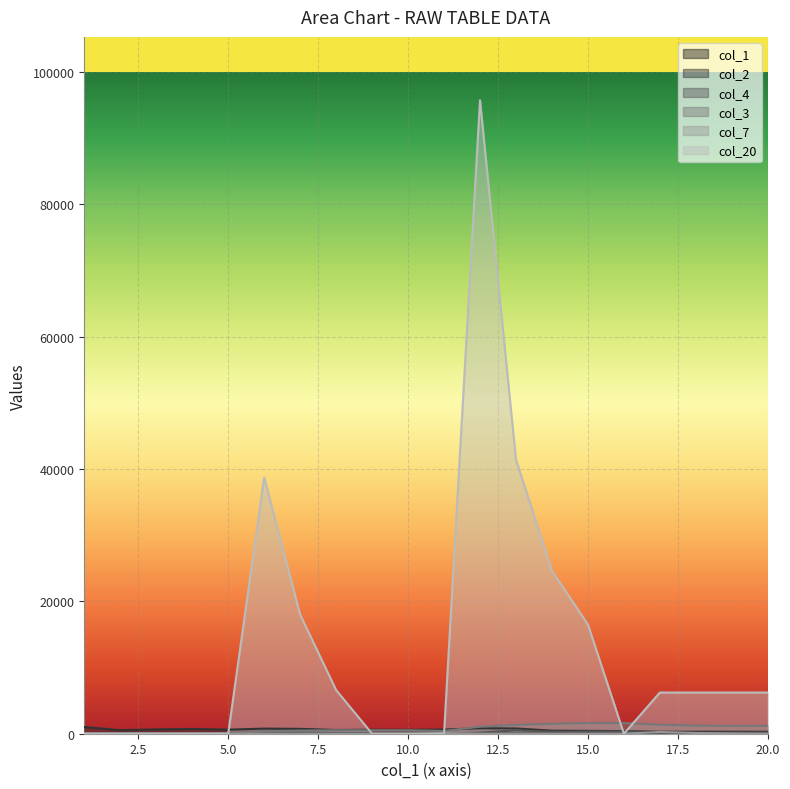

What is the sum of the col_20 values at 7 and 14?

42600